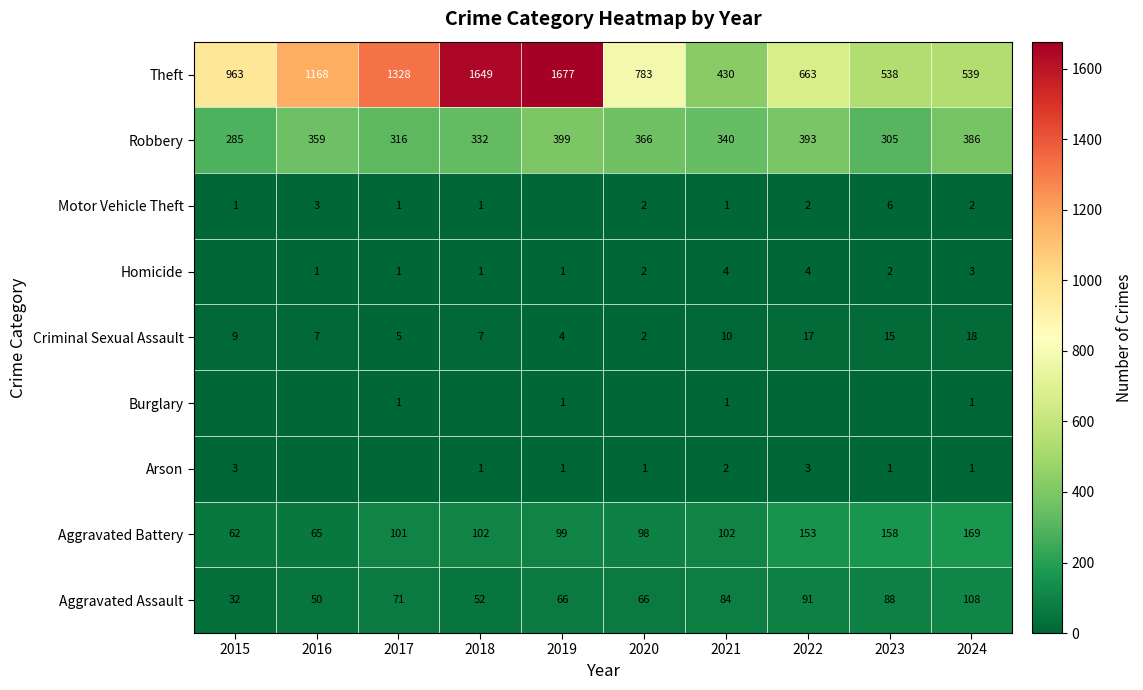

At which label does Robbery reach its peak?

2019